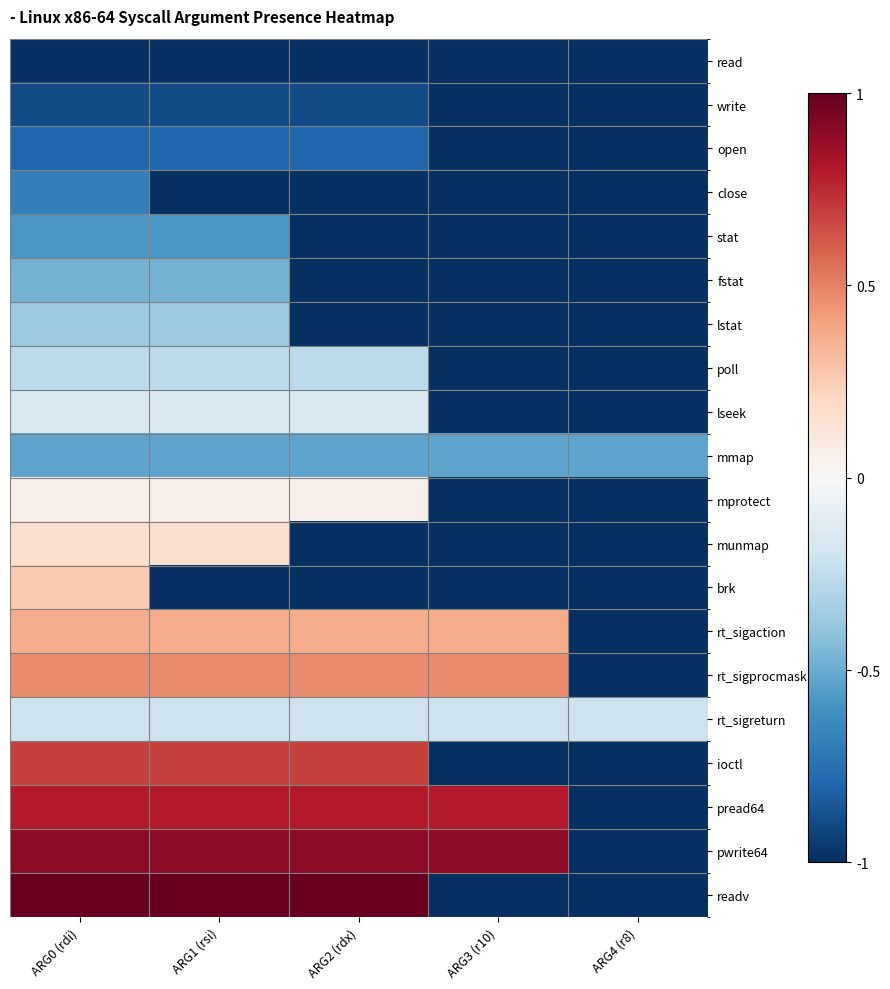

How many data points does each series have?

5